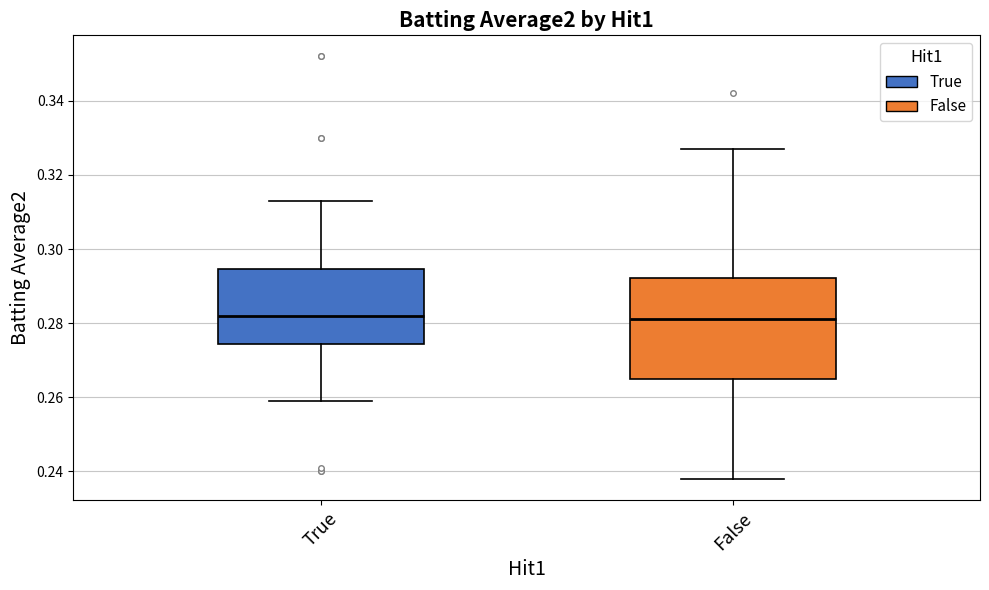

Reading left to right, transcribe this box plot: for each box, give where its median line is, the range the box spans, and where its two whiskers end, as read against the y-axis. The values are not printed on the chart, so give them approximately, as read against the axis.

True: median 0.282, box 0.274 to 0.294, whiskers 0.260 to 0.314
False: median 0.282, box 0.266 to 0.292, whiskers 0.238 to 0.328